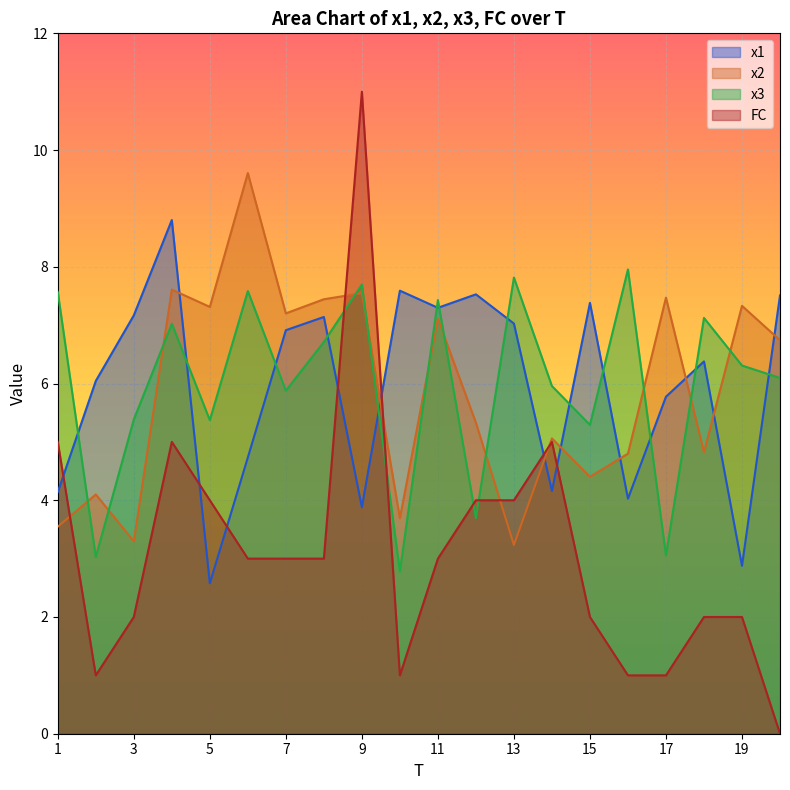

Rank the series by their maximum value, from lowest to highest.

x3, x1, x2, FC